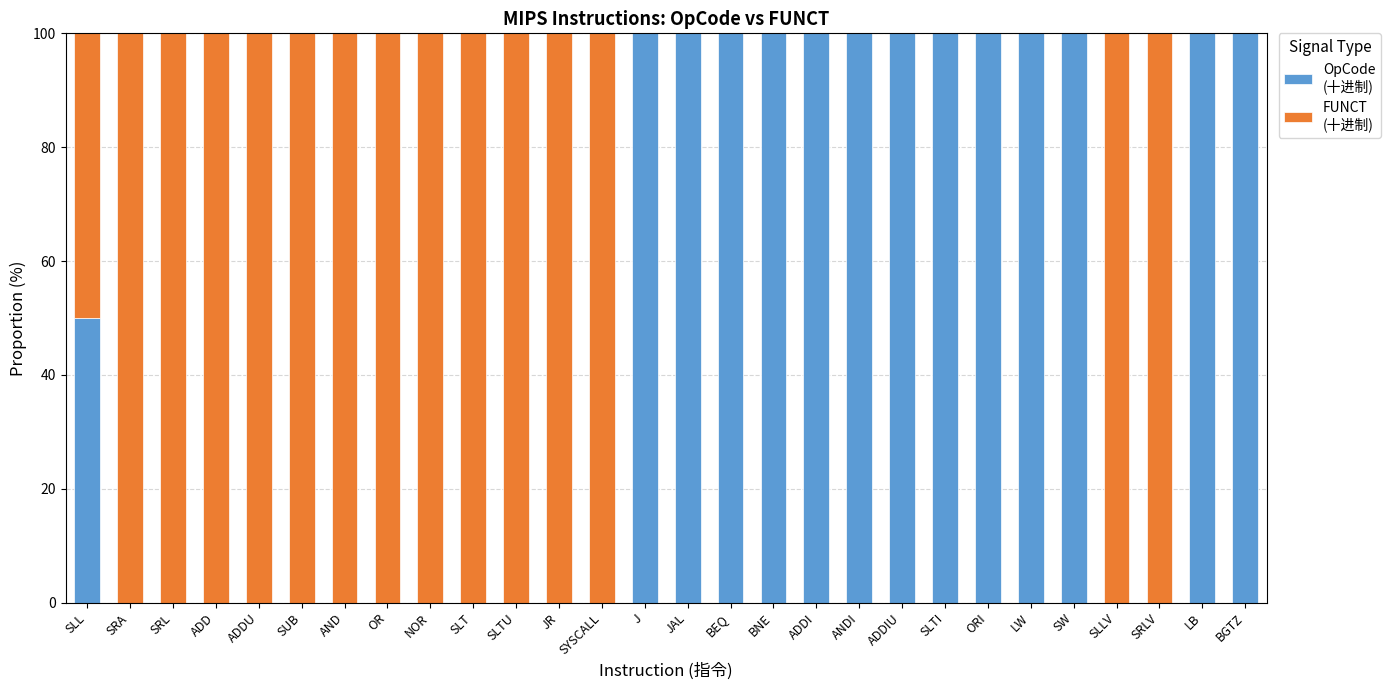

What is the total value across all series at LW?

100